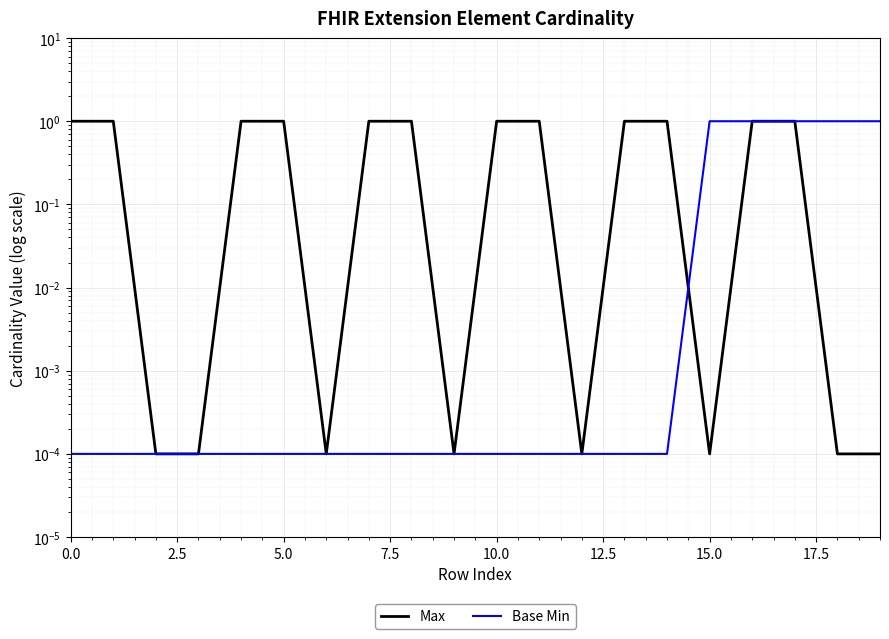

True or false: Max has more than 0 points higher than both neighbors.

False